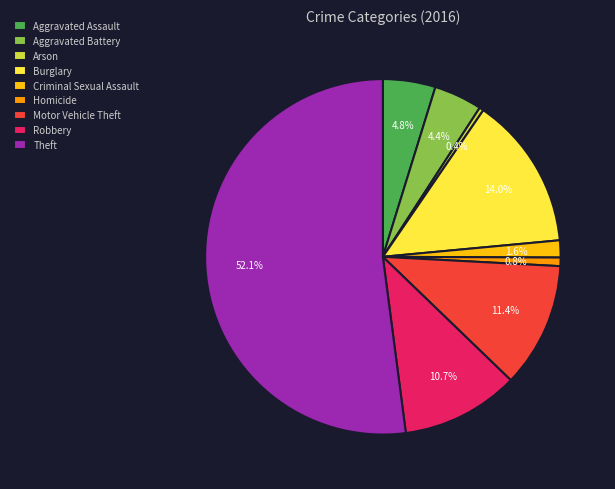

Is there a majority slice in this chart?

Yes